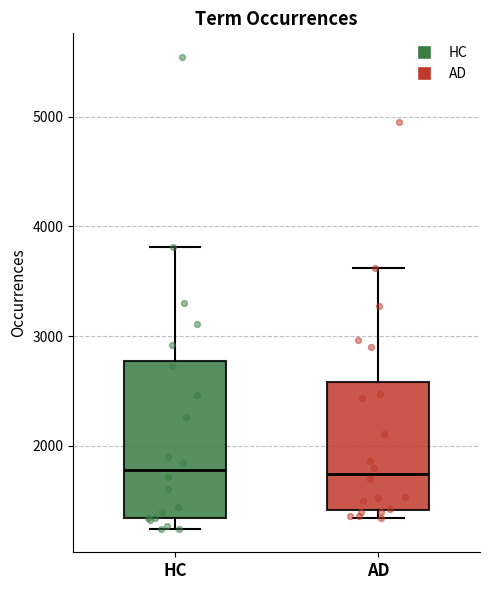

Where is the lower edge of the box for AD on the y-axis? The values are not printed on the chart, so give them approximately, as read against the axis.

1400